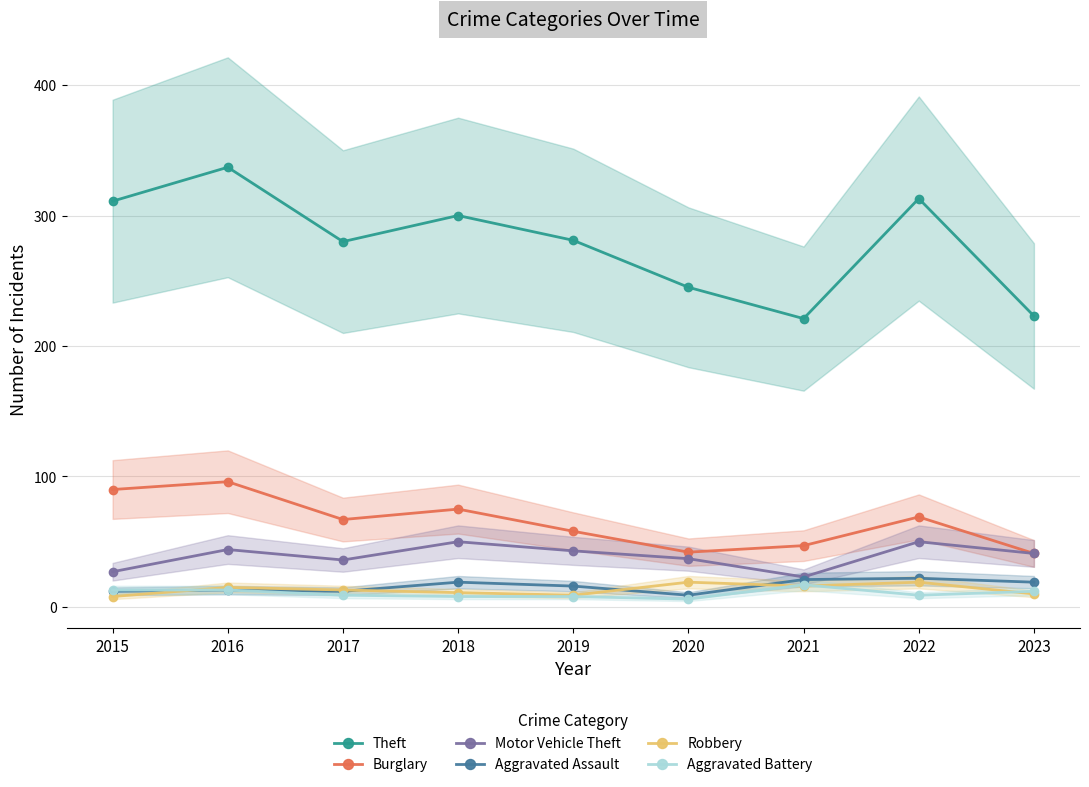

What is the maximum value for Burglary?

96